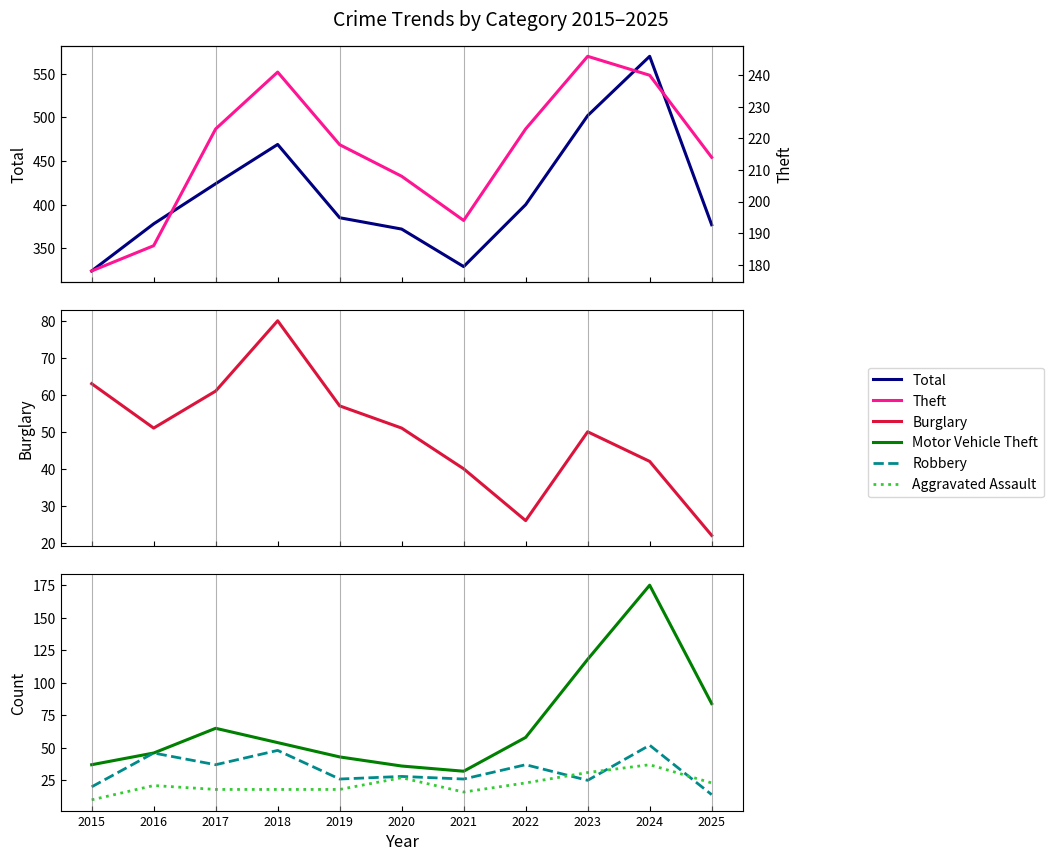

True or false: Total and Robbery intersect in this chart.

False